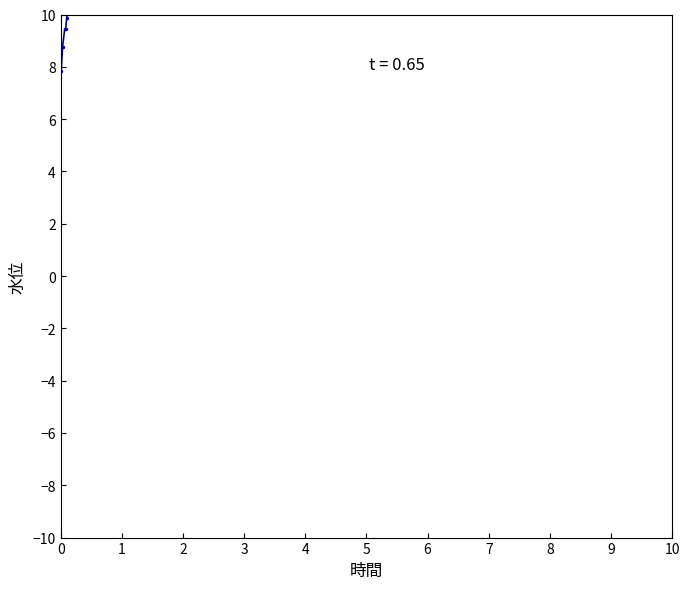

Count the number of categories in the chart.

32